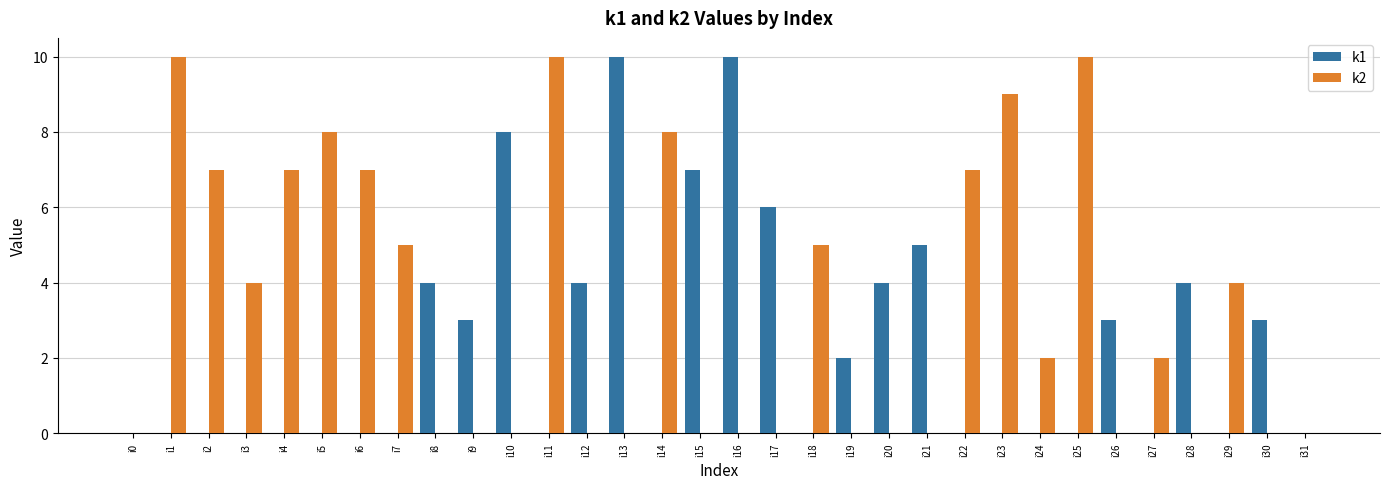

Is it true that k1 equals 3 at i21?

False